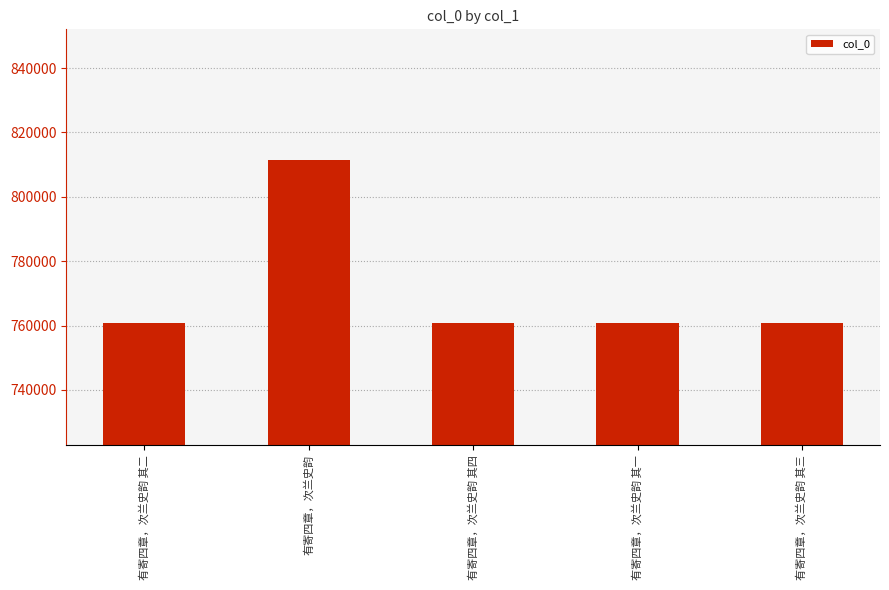

True or false: the data shows 760799 at 有寄四章，次兰史韵 其三.

True